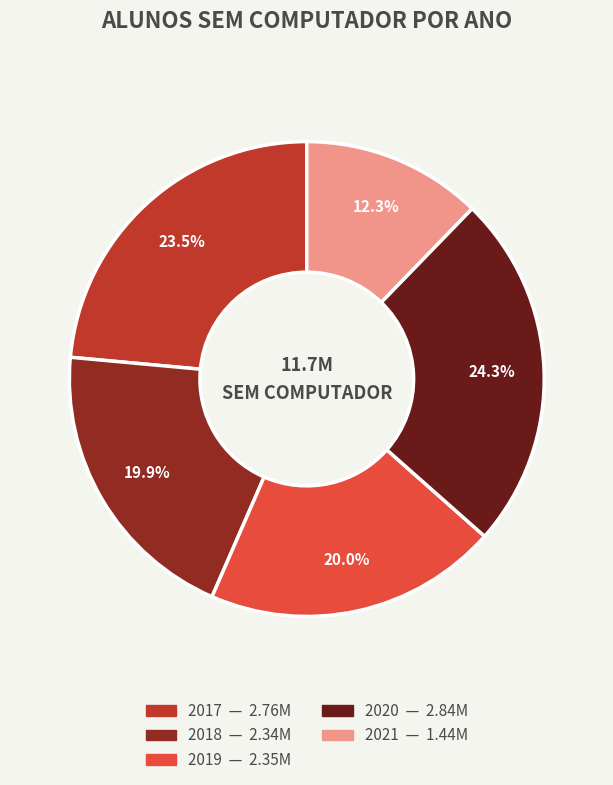

To the nearest percent, what is the average slice percentage?

20%